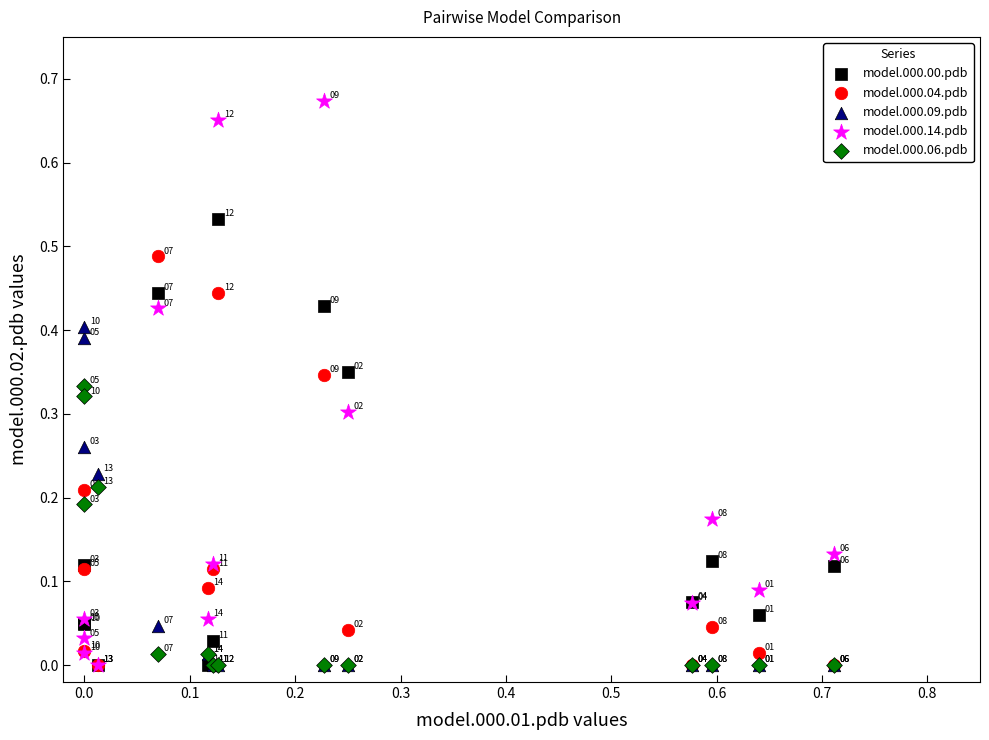

Which series has the widest spread of Y values?

model.000.14.pdb